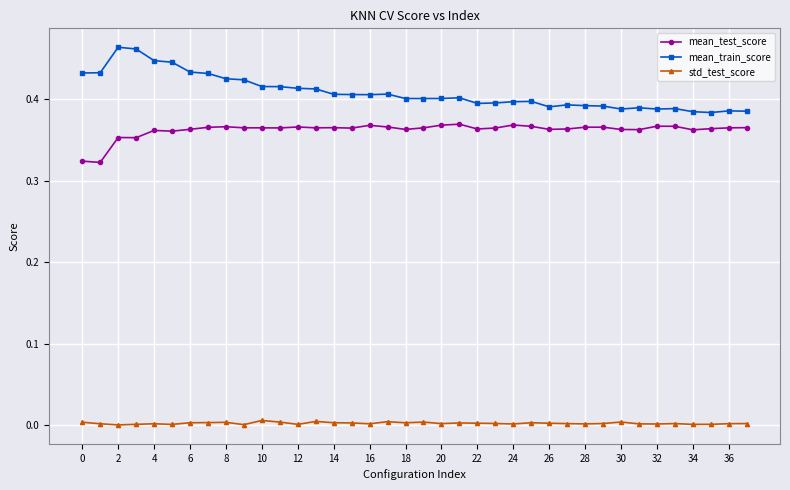

At how many categories does at least one series exceed 0?

38